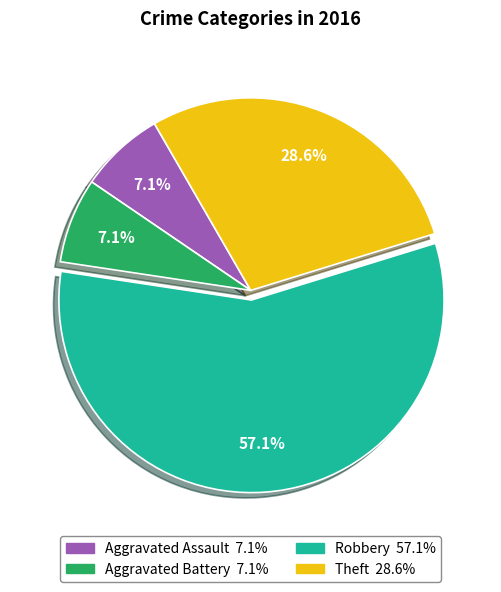

Combined, what portion of the pie is Theft and Aggravated Assault?

35.7%